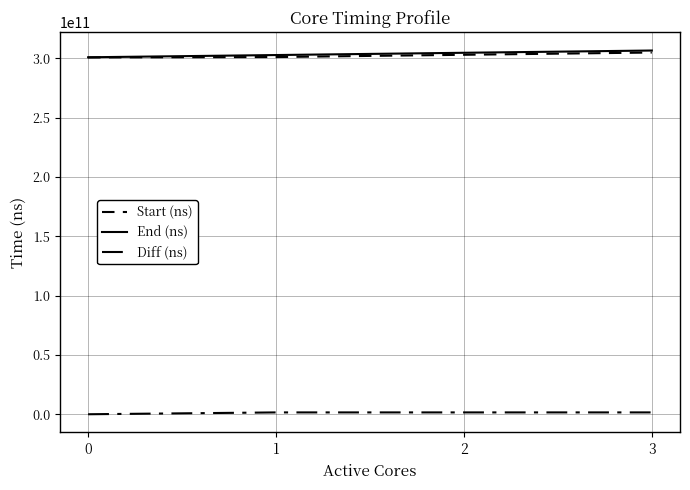

Is this an area chart (filled region under the line)?

No